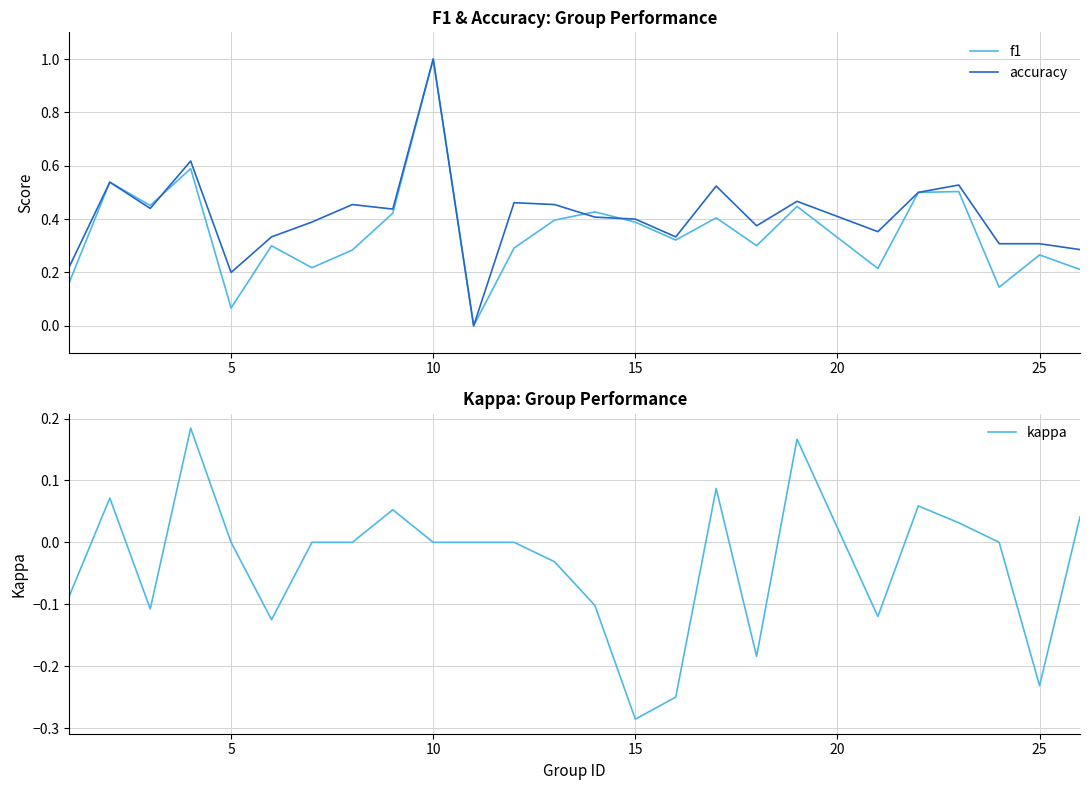

The value of f1 at 25 is 0.5. True or false?

False